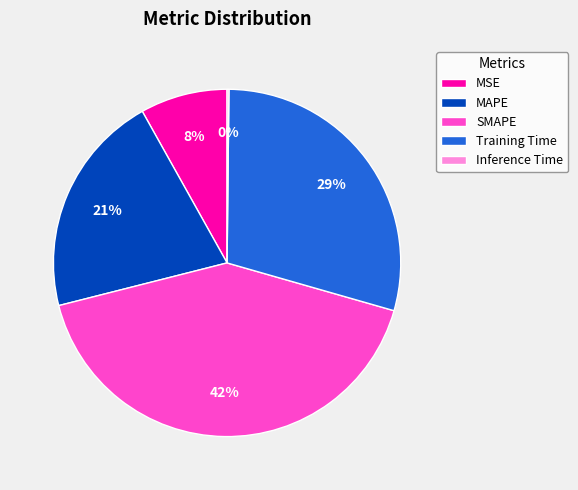

To the nearest percent, what is the average slice percentage?

20%